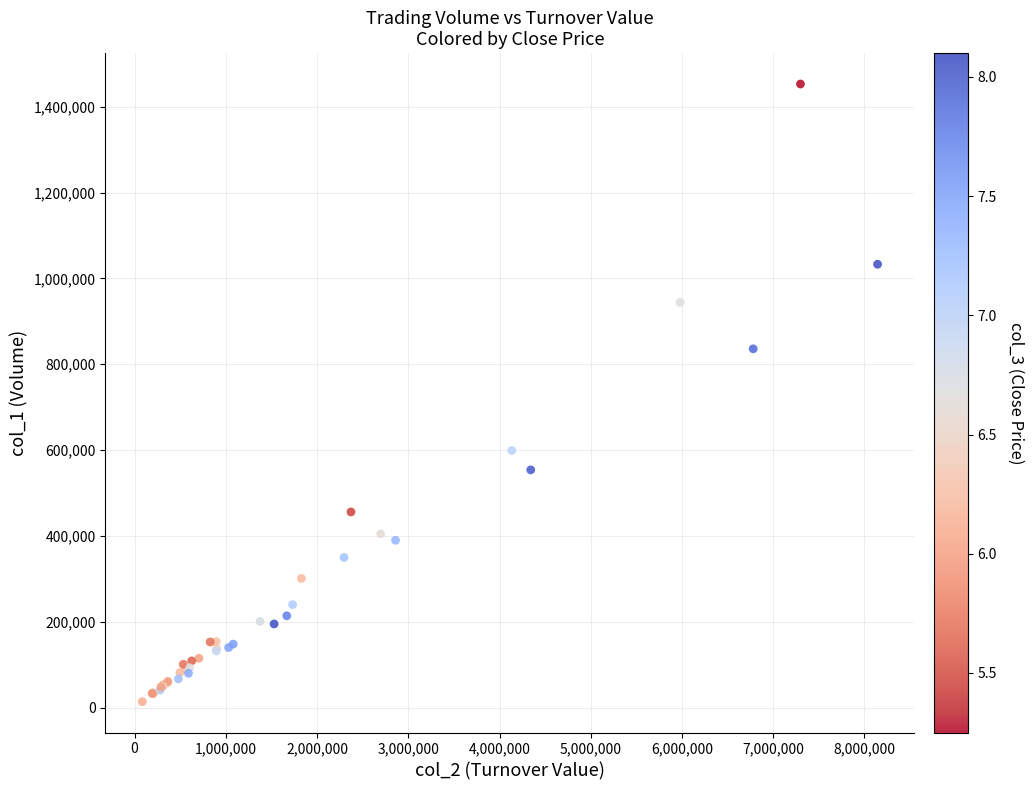

What Y value in the scatter plot is closest to 733500?

836000